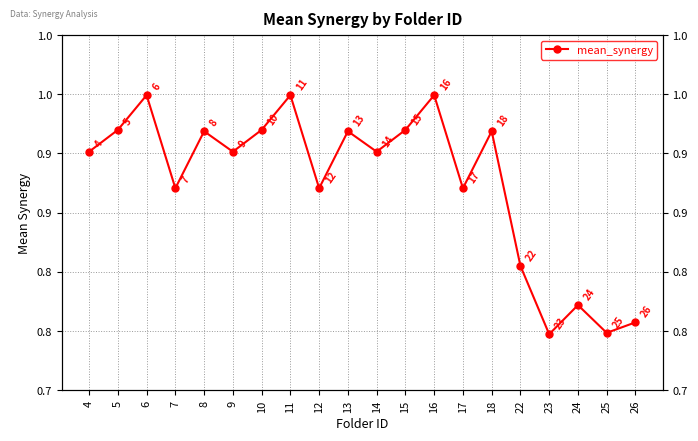

List the labels in order of value, largest first.

6, 11, 16, 5, 10, 15, 8, 13, 18, 4, 9, 14, 7, 12, 17, 22, 24, 26, 25, 23